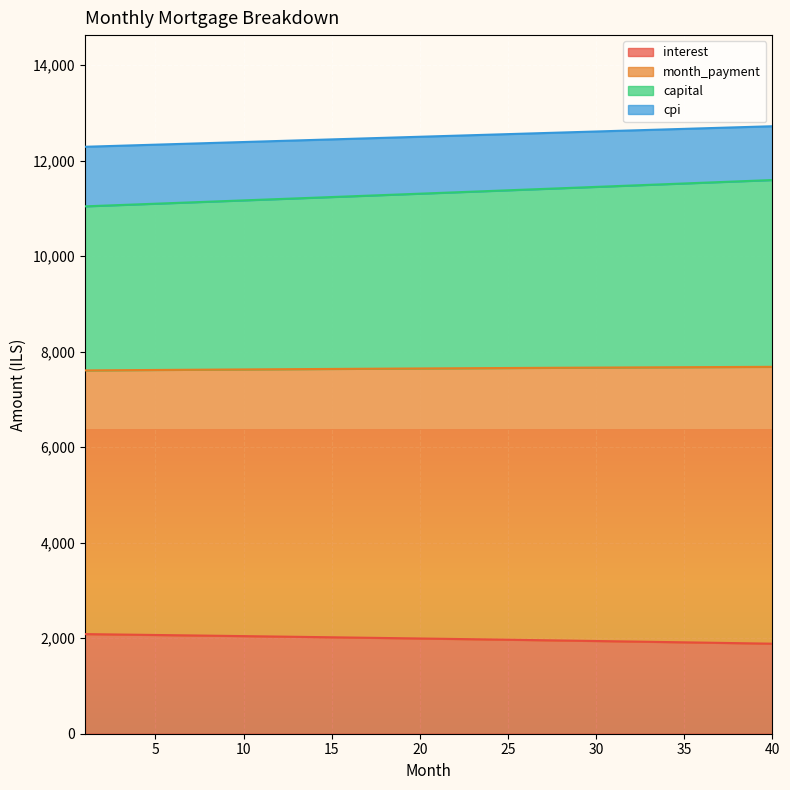

What is the total value across all series at 18?

33405.1